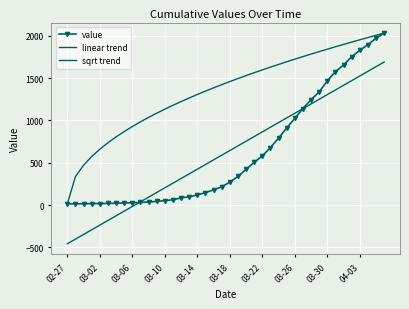

What is the sum of all value values?

24656.0